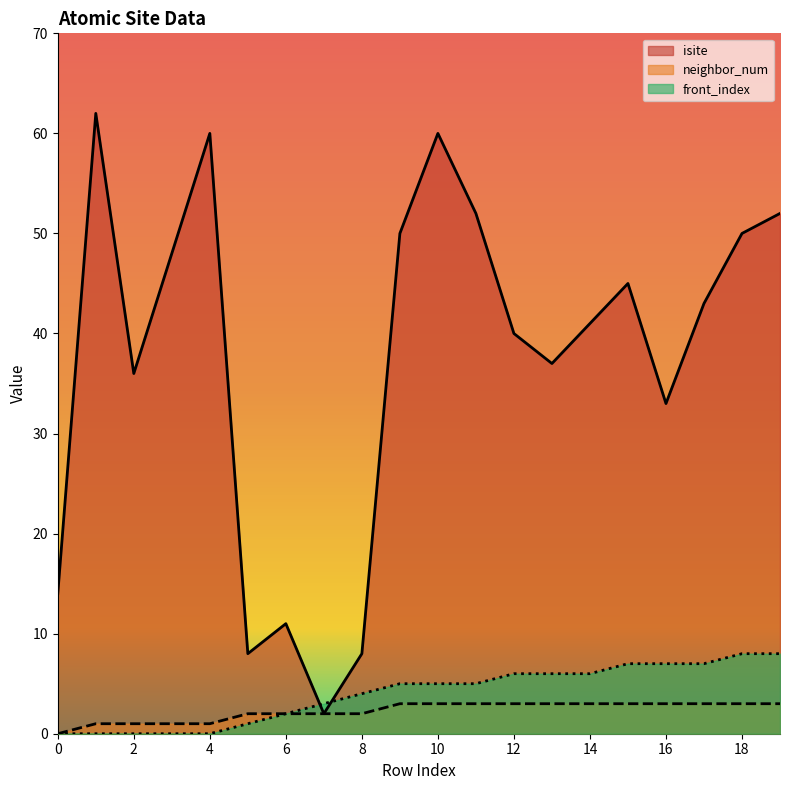

True or false: front_index and neighbor_num cross at least once.

False